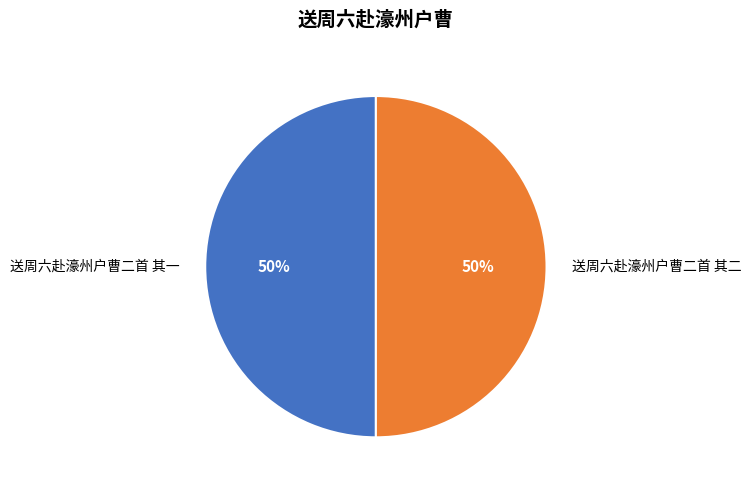

What percentage is the 送周六赴濠州户曹二首 其一 slice, to the nearest percent?

50%